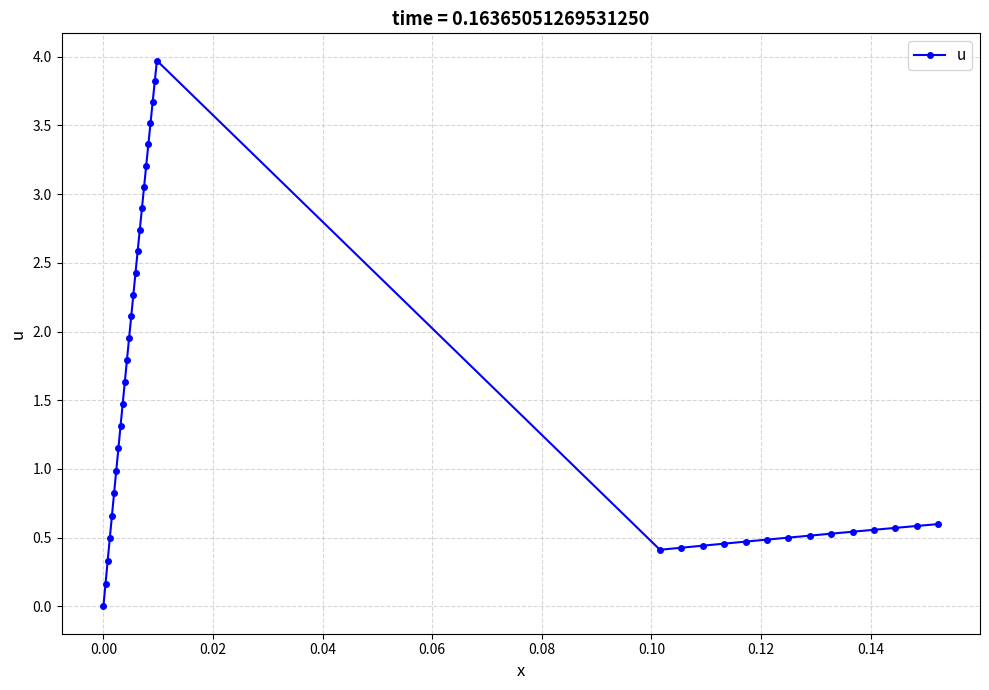

What is the maximum value shown in the chart?

4.0